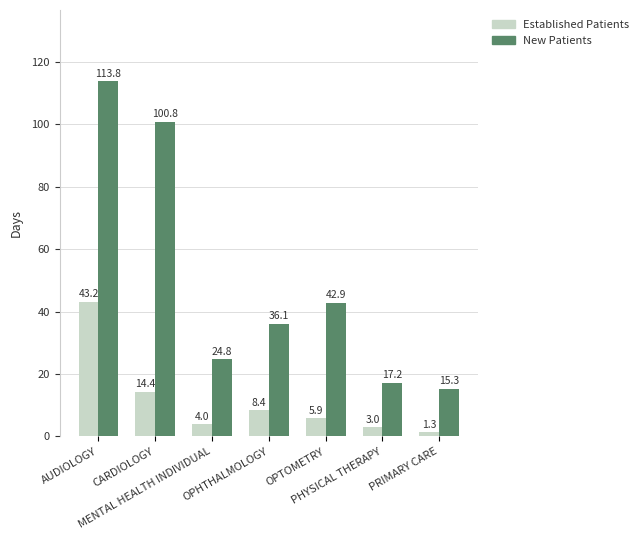

How many bars are there in total?

14